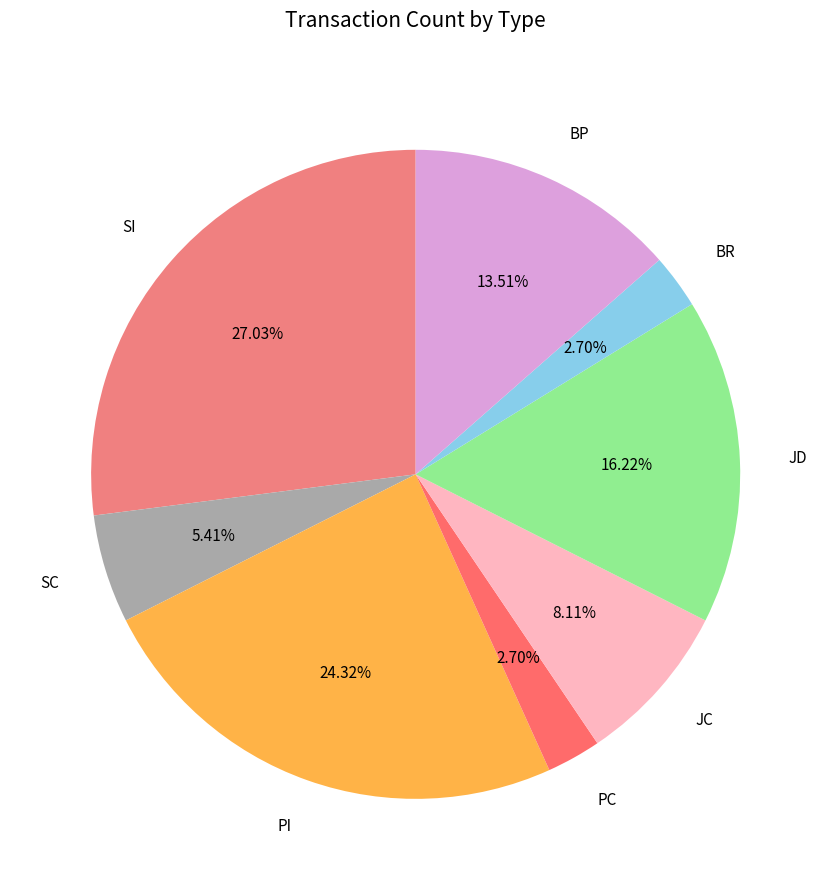

How many slices are in this pie chart?

8